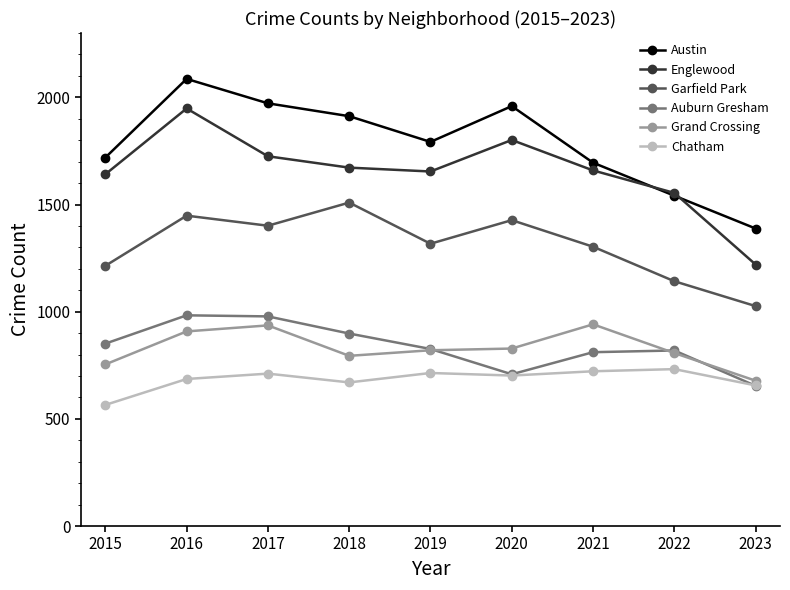

Which category has the highest value across all series?

2016